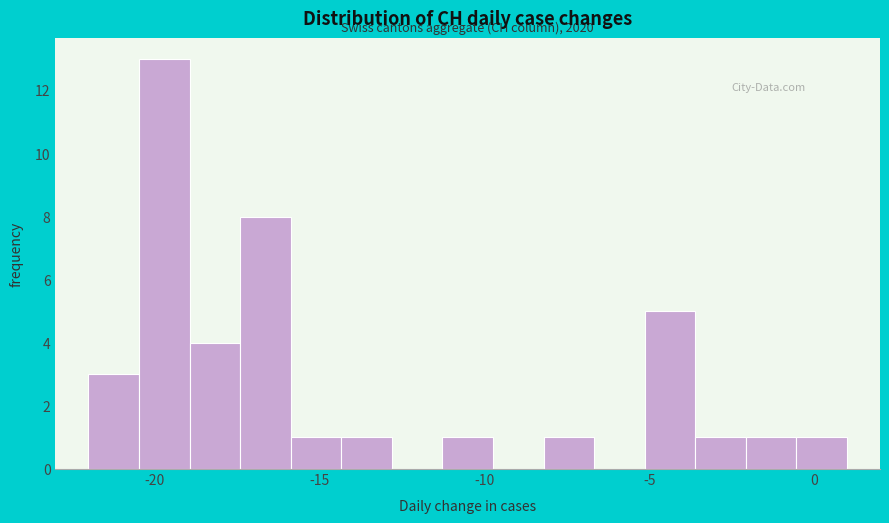

Read against the x-axis, roughly where is the centre of the tallest bar?

-19.5